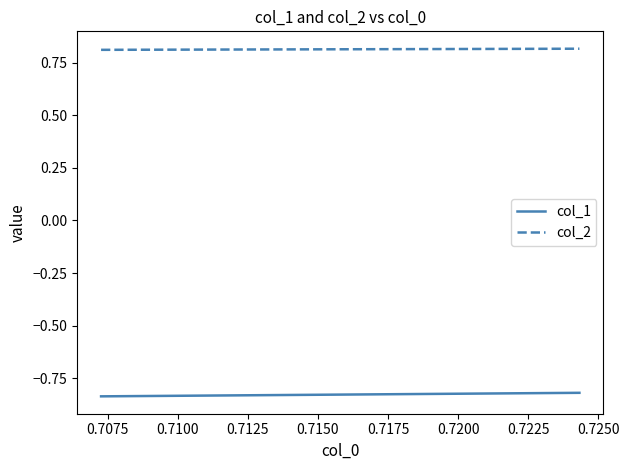

True or false: col_2 and col_1 cross at least once.

False